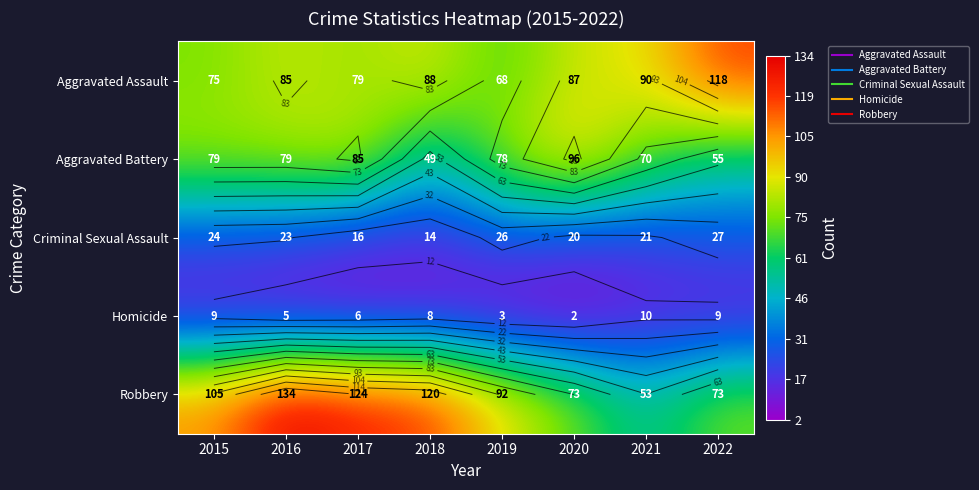

What is the difference between the Criminal Sexual Assault values at 2017 and 2022?

11